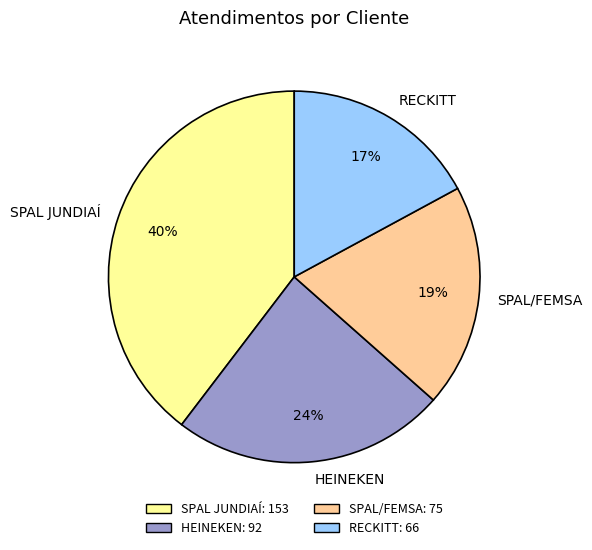

Do HEINEKEN and SPAL/FEMSA together represent more than half of the pie?

No